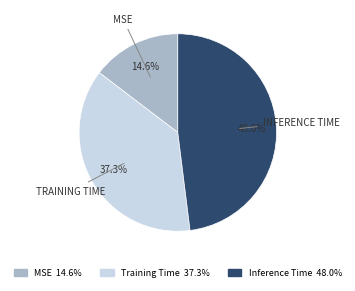

Does any single category account for the majority?

No